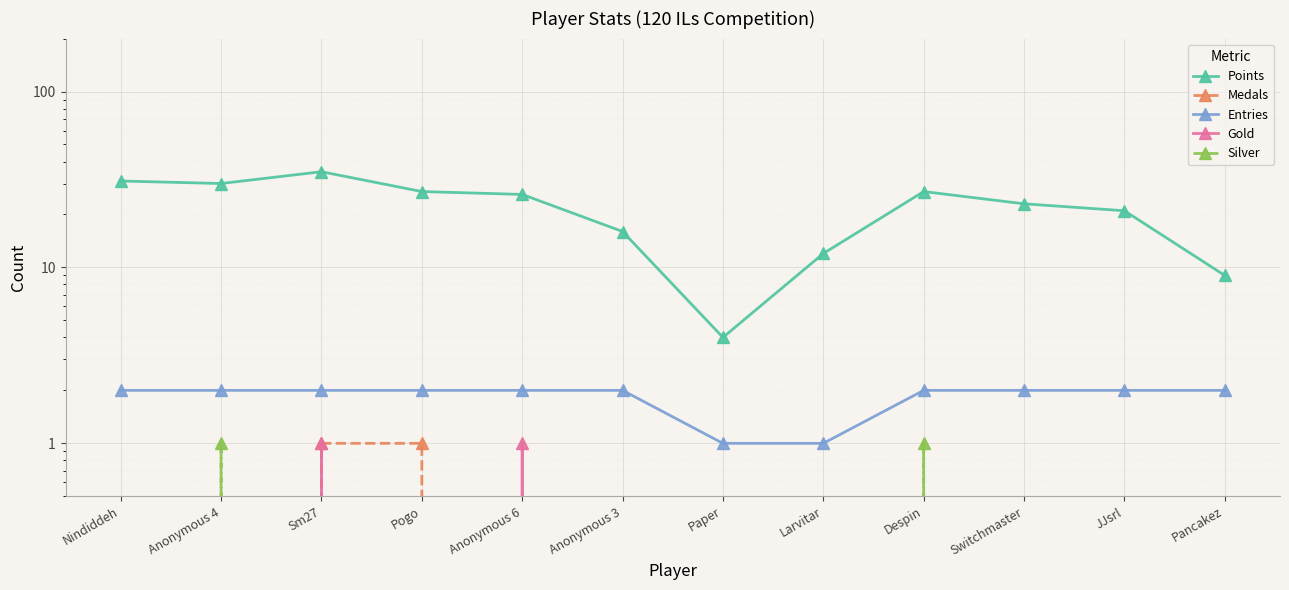

Which series changed the most between Anonymous 6 and Switchmaster?

Points